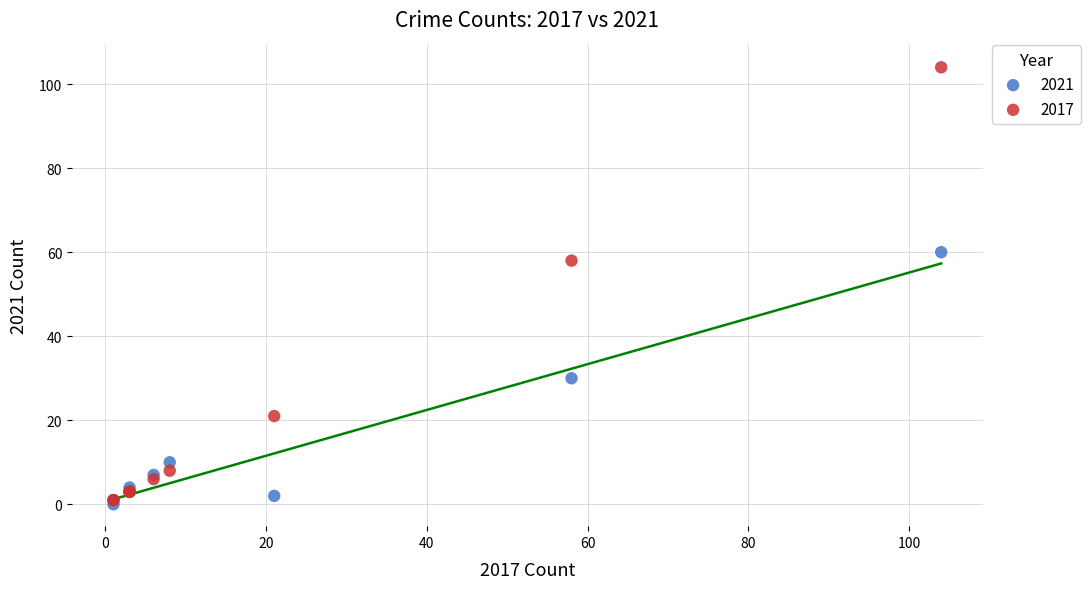

In the 2017 series, what Y value is closest to 52?

58